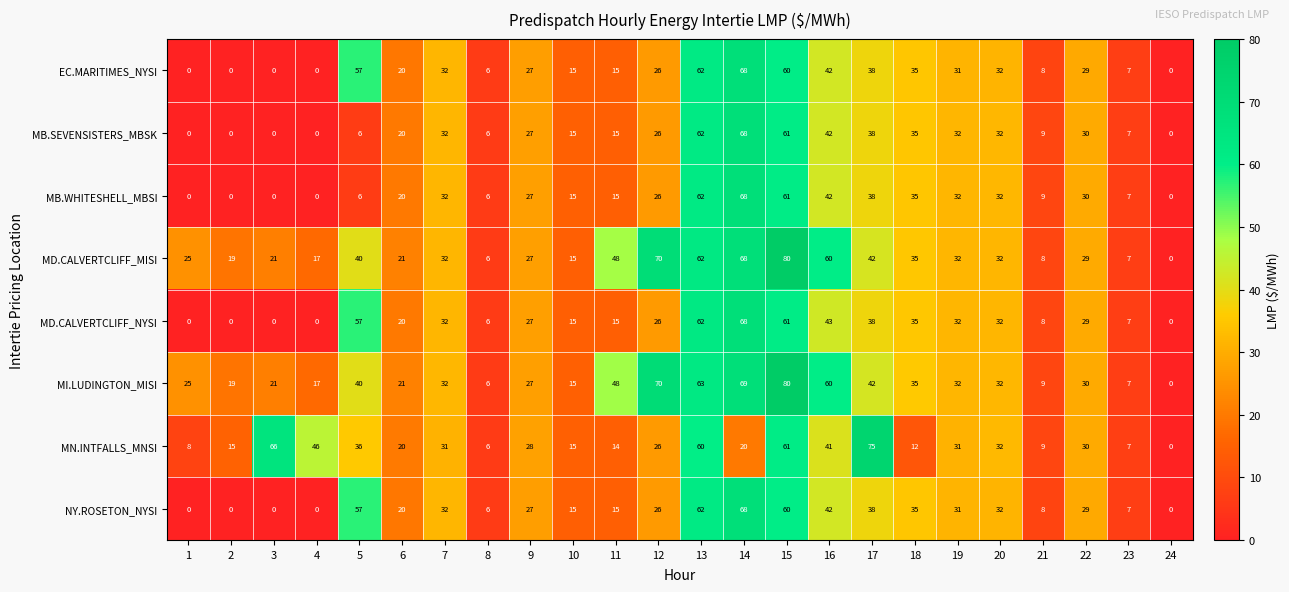

Between 13 and 24, which series saw the biggest shift?

MI.LUDINGTON_MISI